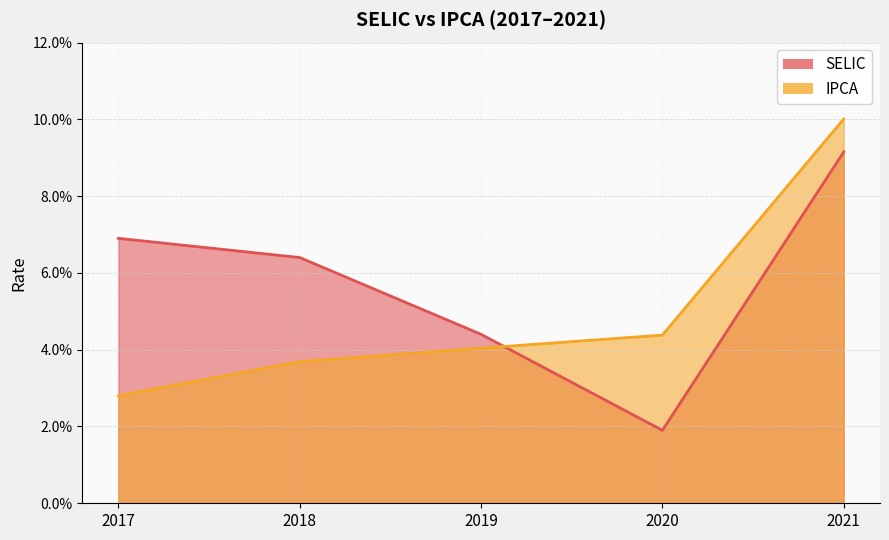

True or false: IPCA has more than 1 interior local peaks.

False